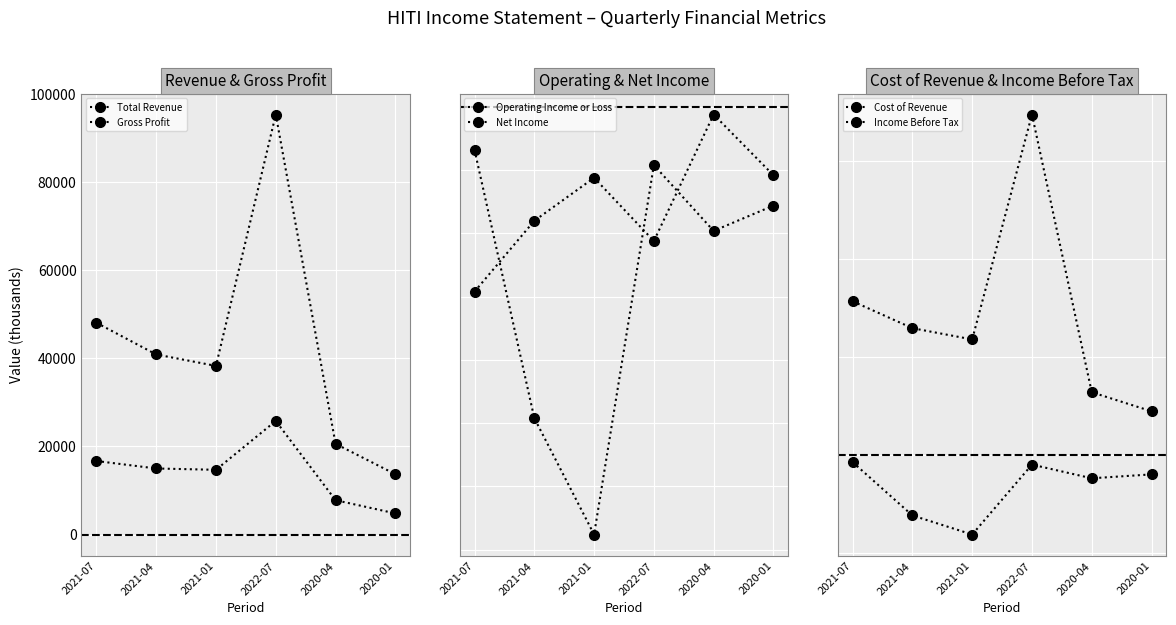

What is the difference between the maximum and minimum values in the Cost of Revenue series?

60700